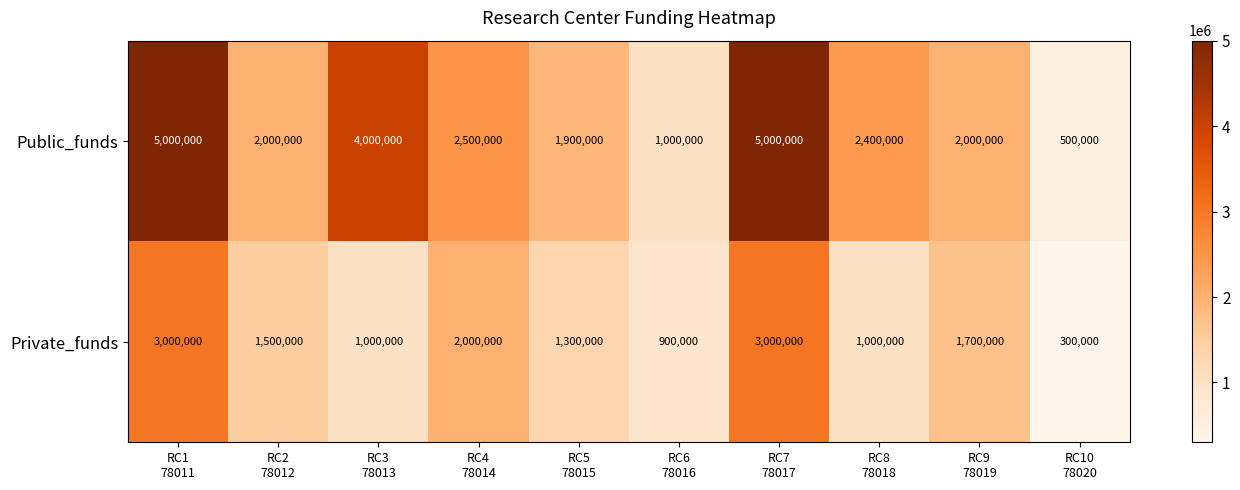

What is the difference between the maximum and minimum values in the Public_funds series?

4500000